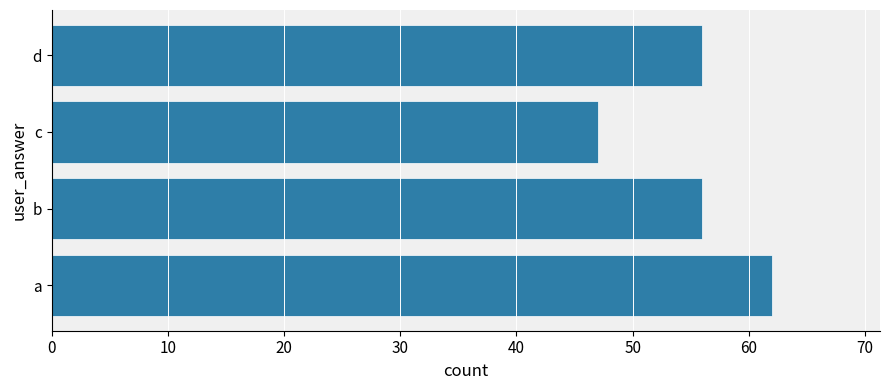

What is the smallest value displayed?

47